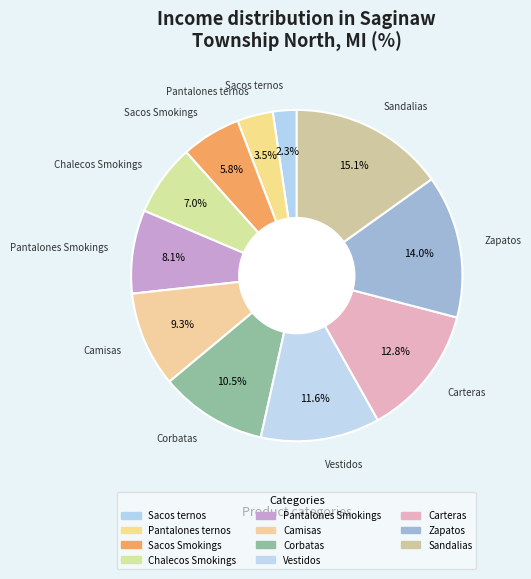

What is the smallest slice in the pie chart?

Sacos ternos